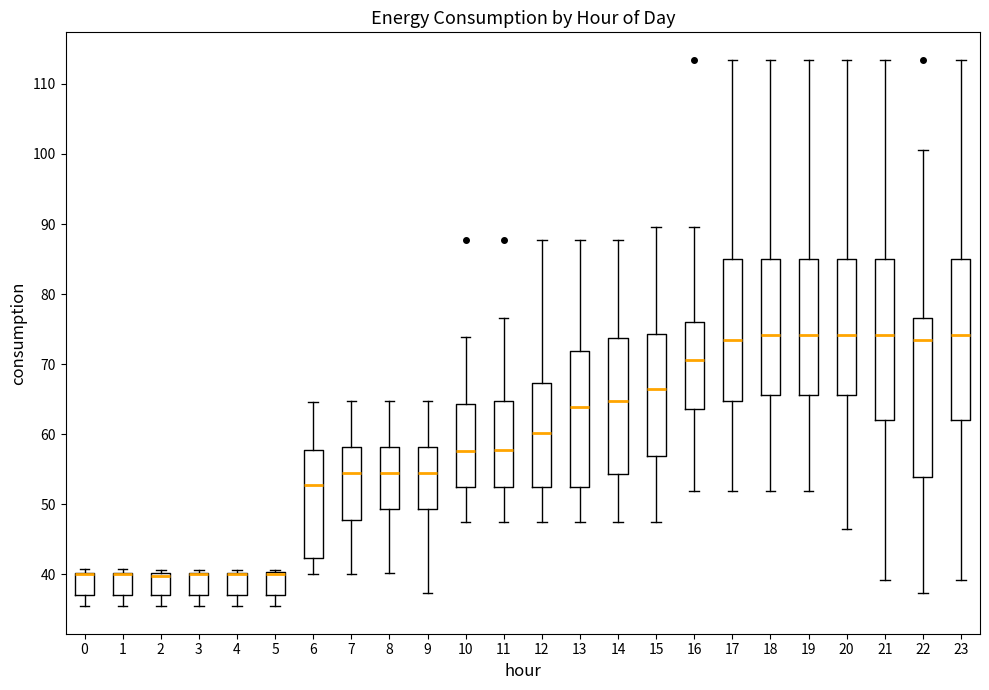

Reading left to right, transcribe this box plot: for each box, give where its median line is, the range the box spans, and where its two whiskers end, as read against the y-axis. The values are not printed on the chart, so give them approximately, as read against the axis.

0: median 40 (drawn on the box's upper edge), box 37 to 40, whiskers 35 to 41
1: median 40 (drawn on the box's upper edge), box 37 to 40, whiskers 35 to 41
2: median 40 (just below the box's upper edge), box 37 to 40, whiskers 35 to 41
3: median 40 (drawn on the box's upper edge), box 37 to 40, whiskers 35 to 41
4: median 40 (drawn on the box's upper edge), box 37 to 40, whiskers 35 to 41
5: median 40 (drawn on the box's upper edge), box 37 to 40, whiskers 35 to 41
6: median 53, box 42 to 58, whiskers 40 to 65
7: median 55, box 48 to 58, whiskers 40 to 65
8: median 55, box 49 to 58, whiskers 40 to 65
9: median 55, box 49 to 58, whiskers 37 to 65
10: median 58, box 52 to 64, whiskers 47 to 74
11: median 58, box 52 to 65, whiskers 47 to 77
12: median 60, box 52 to 67, whiskers 47 to 88
13: median 64, box 52 to 72, whiskers 47 to 88
14: median 65, box 54 to 74, whiskers 47 to 88
15: median 66, box 57 to 74, whiskers 47 to 90
16: median 71, box 64 to 76, whiskers 52 to 90
17: median 74, box 65 to 85, whiskers 52 to 113
18: median 74, box 66 to 85, whiskers 52 to 113
19: median 74, box 66 to 85, whiskers 52 to 113
20: median 74, box 66 to 85, whiskers 47 to 113
21: median 74, box 62 to 85, whiskers 39 to 113
22: median 74, box 54 to 77, whiskers 37 to 101
23: median 74, box 62 to 85, whiskers 39 to 113